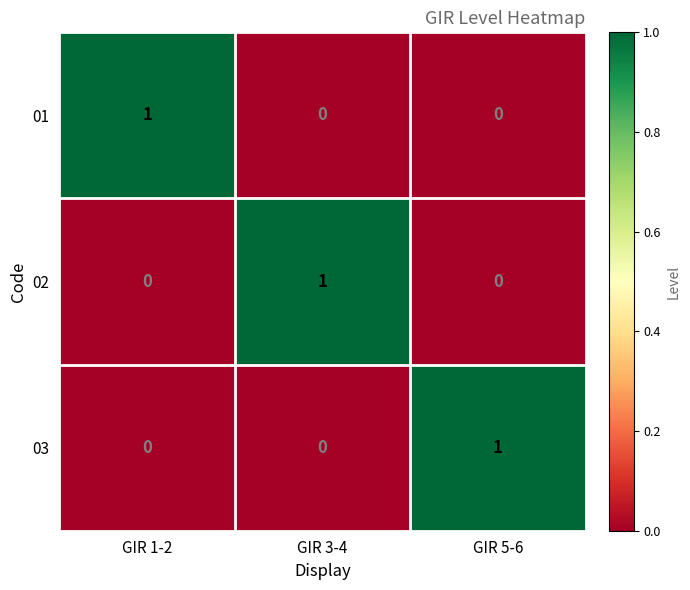

The 01 series shows 1 at GIR 5-6. True or false?

False